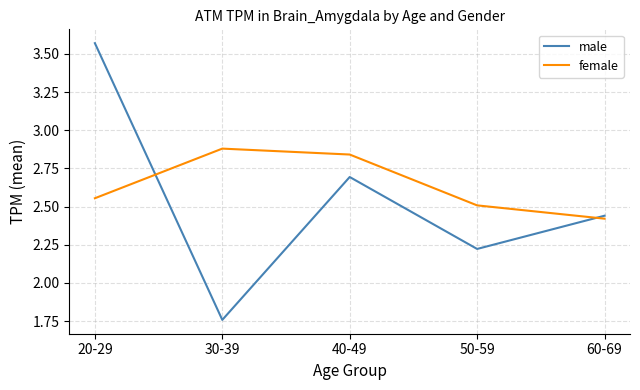

Is the value of male at 60-69 greater than the value of female at 30-39?

No